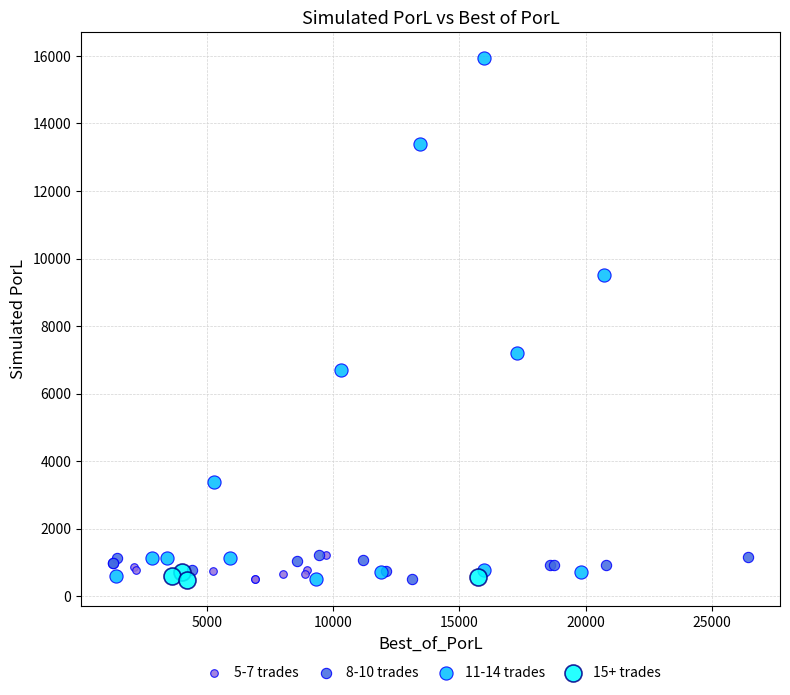

Which series has the largest Y range (max minus min)?

11-14 trades